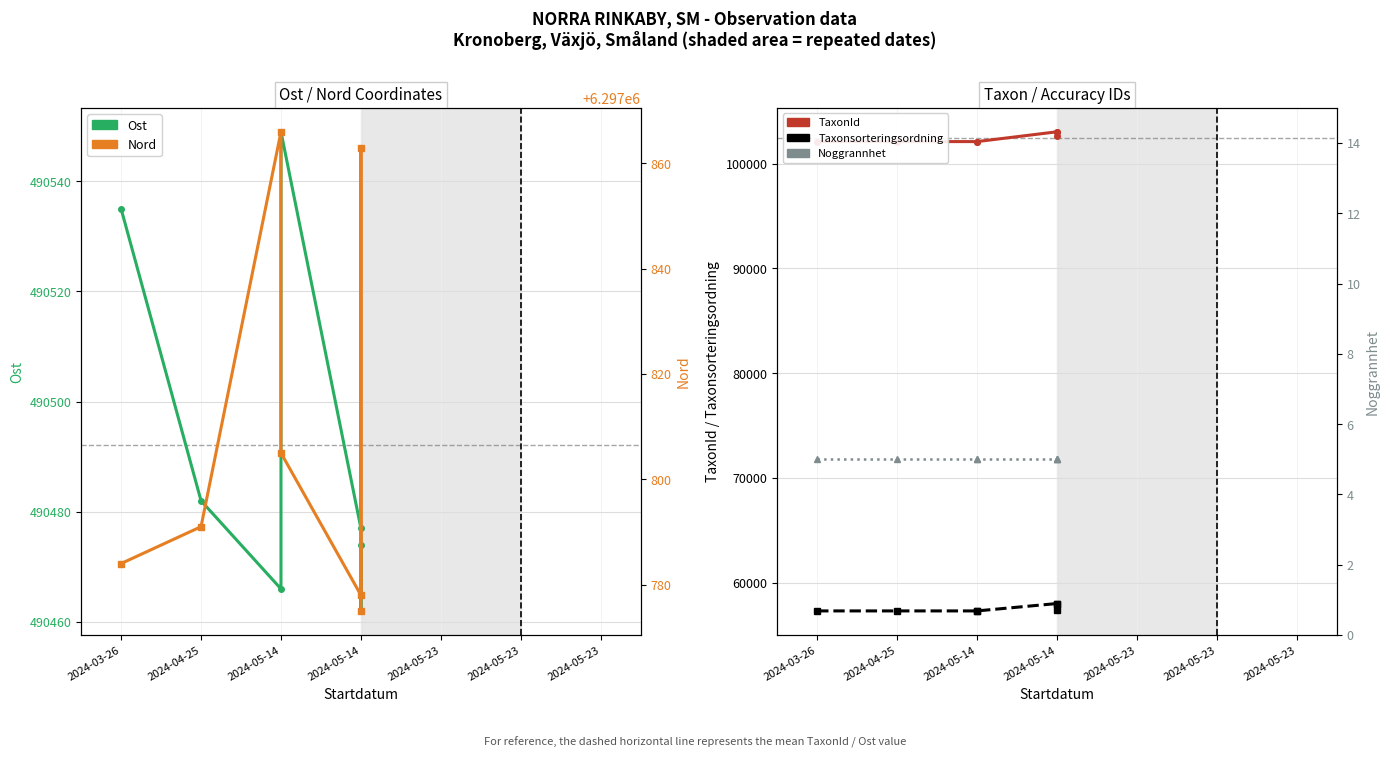

Reading left to right, what are all the values shown in this chart?

Ost: 490535	490482	490466	490549	490477	490462	490474
TaxonId: 102119	102119	102119	102119	103055	103055	102626
Taxonsorteringsordning: 57287	57287	57287	57287	57993	57993	57385
Nord: 6297784	6297791	6297866	6297805	6297778	6297863	6297775
Noggrannhet: 5	5	5	5	5	5	5